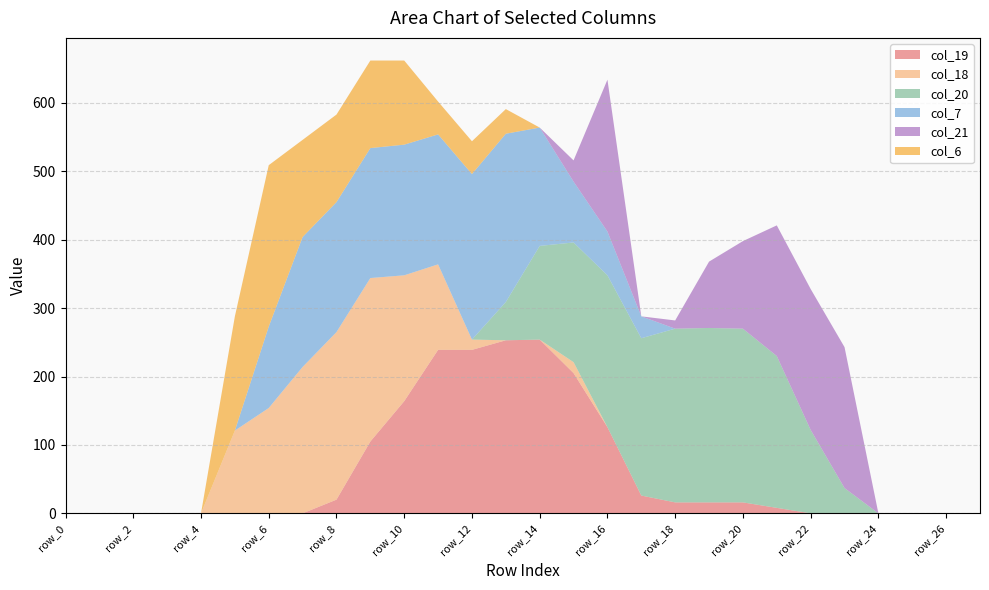

Reading right to left, what are all the values shown in this chart?

col_19: row_27=0	row_26=0	row_25=0	row_24=0	row_23=0	row_22=0	row_21=8	row_20=16	row_19=16	row_18=16	row_17=26	row_16=126	row_15=205	row_14=254	row_13=253	row_12=239	row_11=239	row_10=164	row_9=105	row_8=20	row_7=0	row_6=0	row_5=0	row_4=0	row_3=0	row_2=0	row_1=0	row_0=0
col_18: row_27=0	row_26=0	row_25=0	row_24=0	row_23=0	row_22=0	row_21=0	row_20=0	row_19=0	row_18=0	row_17=0	row_16=0	row_15=16	row_14=0	row_13=0	row_12=15	row_11=125	row_10=184	row_9=239	row_8=245	row_7=214	row_6=154	row_5=121	row_4=0	row_3=0	row_2=0	row_1=0	row_0=0
col_20: row_27=0	row_26=0	row_25=0	row_24=0	row_23=37	row_22=122	row_21=222	row_20=254	row_19=255	row_18=254	row_17=230	row_16=222	row_15=175	row_14=137	row_13=56	row_12=0	row_11=0	row_10=0	row_9=0	row_8=0	row_7=0	row_6=0	row_5=0	row_4=0	row_3=0	row_2=0	row_1=0	row_0=0
col_7: row_27=0	row_26=0	row_25=0	row_24=0	row_23=0	row_22=0	row_21=0	row_20=0	row_19=0	row_18=0	row_17=32	row_16=64	row_15=89	row_14=173	row_13=246	row_12=242	row_11=190	row_10=191	row_9=190	row_8=190	row_7=190	row_6=119	row_5=0	row_4=0	row_3=0	row_2=0	row_1=0	row_0=0
col_21: row_27=0	row_26=0	row_25=0	row_24=0	row_23=206	row_22=206	row_21=191	row_20=128	row_19=97	row_18=12	row_17=0	row_16=222	row_15=31	row_14=0	row_13=0	row_12=0	row_11=0	row_10=0	row_9=0	row_8=0	row_7=0	row_6=0	row_5=0	row_4=0	row_3=0	row_2=0	row_1=0	row_0=0
col_6: row_27=0	row_26=0	row_25=0	row_24=0	row_23=0	row_22=0	row_21=0	row_20=0	row_19=0	row_18=0	row_17=0	row_16=0	row_15=0	row_14=0	row_13=36	row_12=48	row_11=48	row_10=123	row_9=128	row_8=128	row_7=142	row_6=236	row_5=167	row_4=0	row_3=0	row_2=0	row_1=0	row_0=0